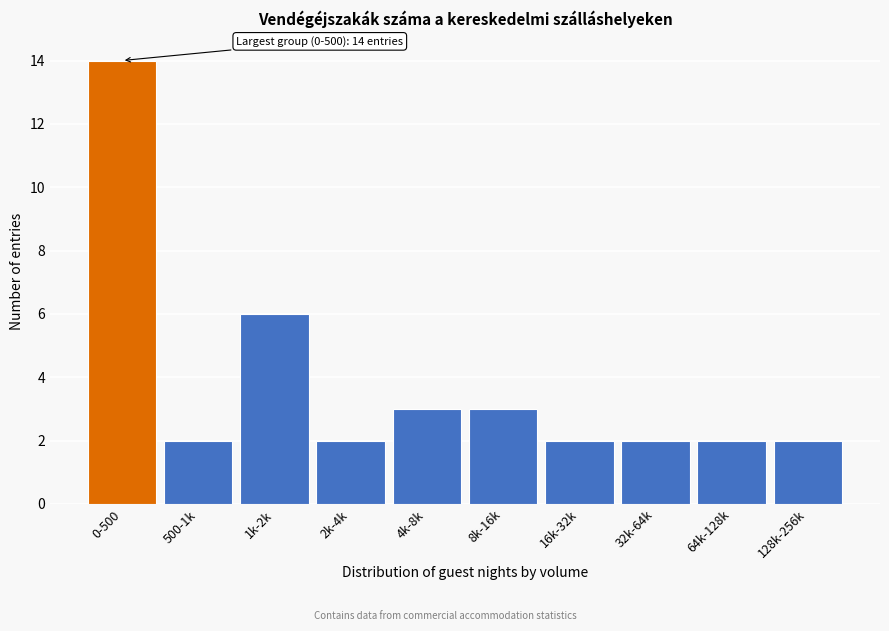

Reading right to left, transcribe all the data shown in this chart.

2	2	2	2	3	3	2	6	2	14